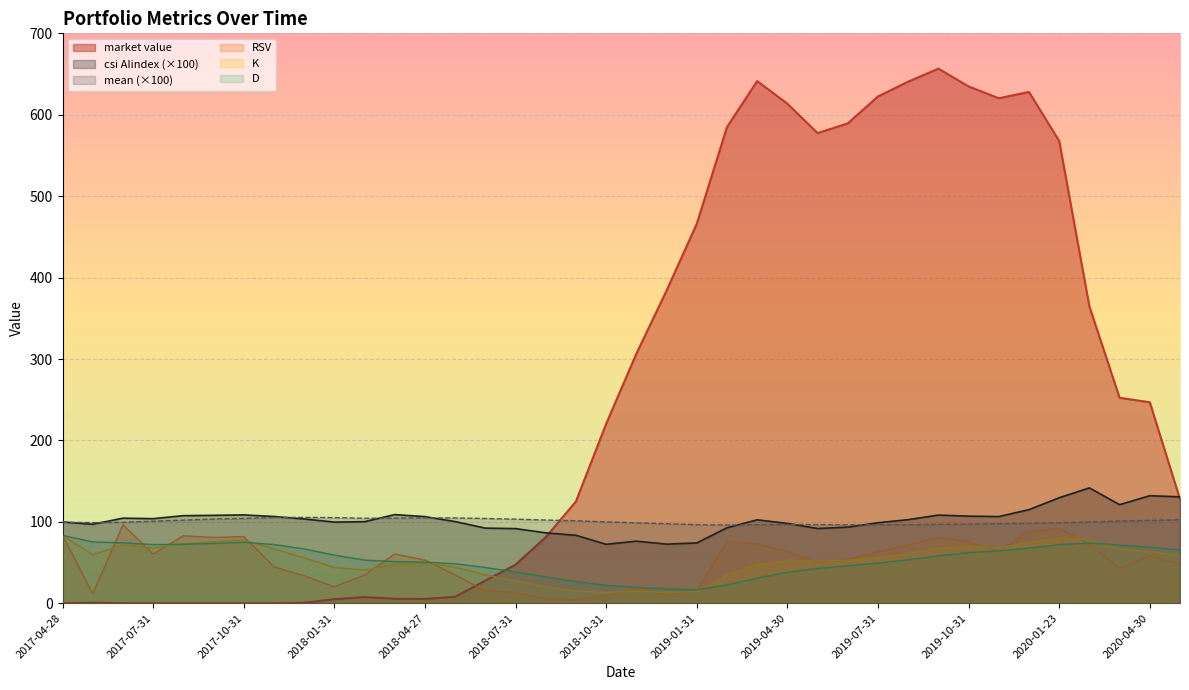

What is the value of the mean point at the 15th from the left?

104.1